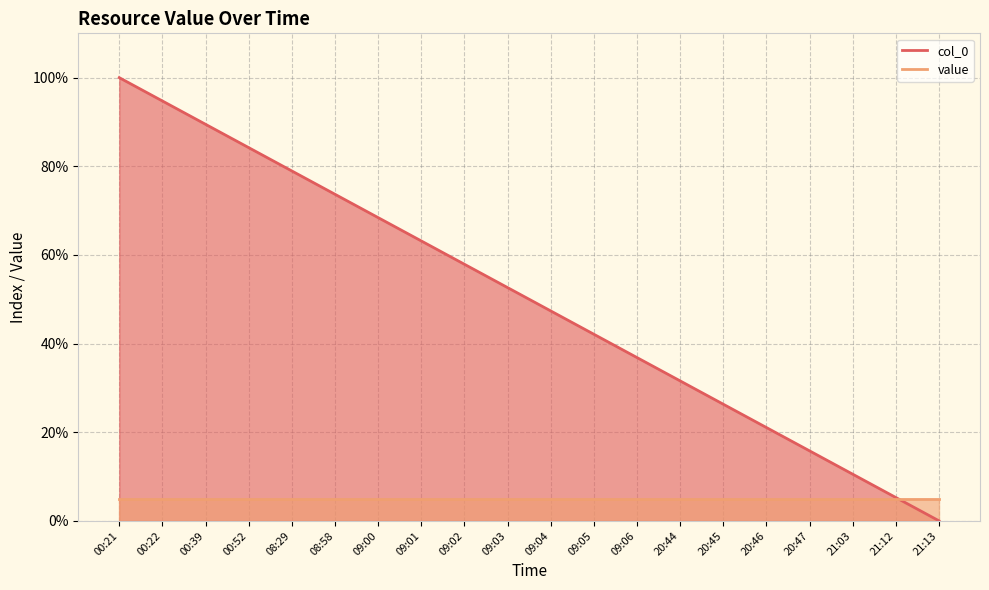

How many positive values are there?

19